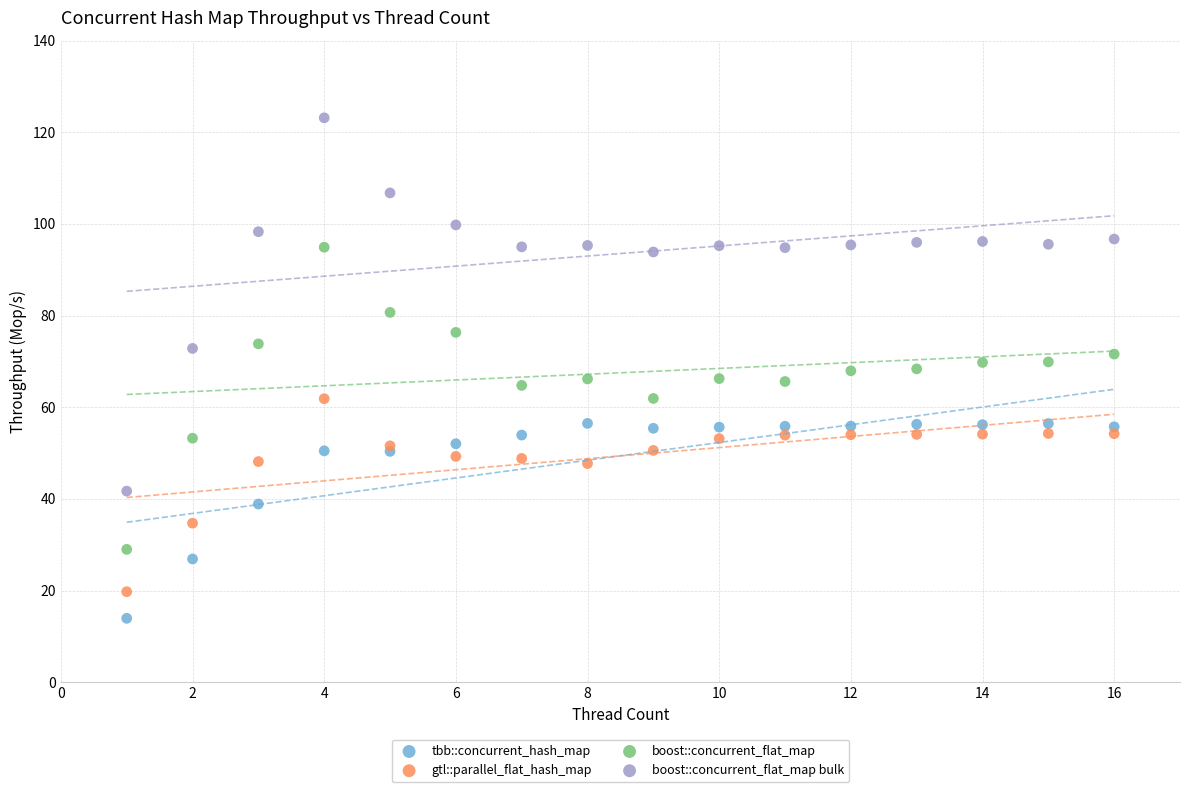

What are all the series names shown in the legend?

tbb::concurrent_hash_map, gtl::parallel_flat_hash_map, boost::concurrent_flat_map, boost::concurrent_flat_map bulk